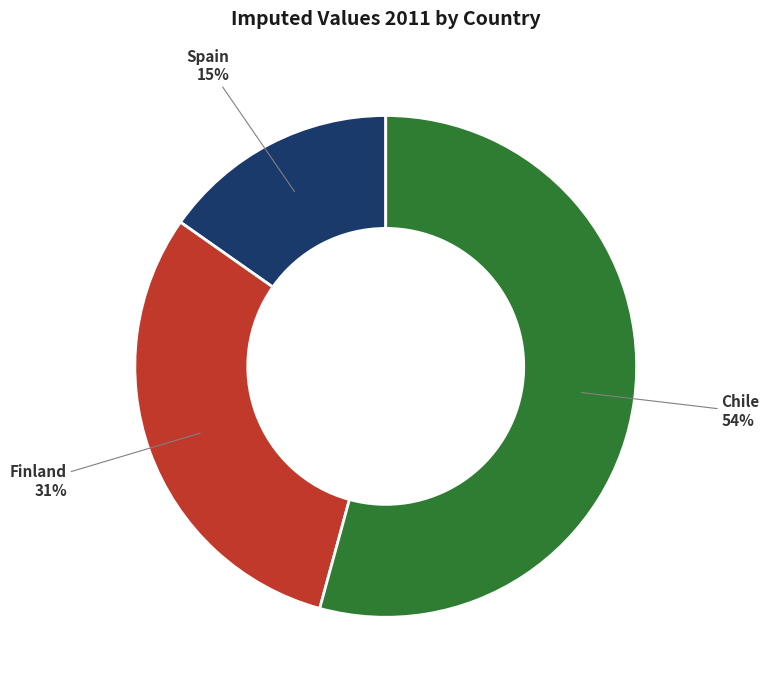

What is the ratio of the value at Finland to the value at Chile?

0.6